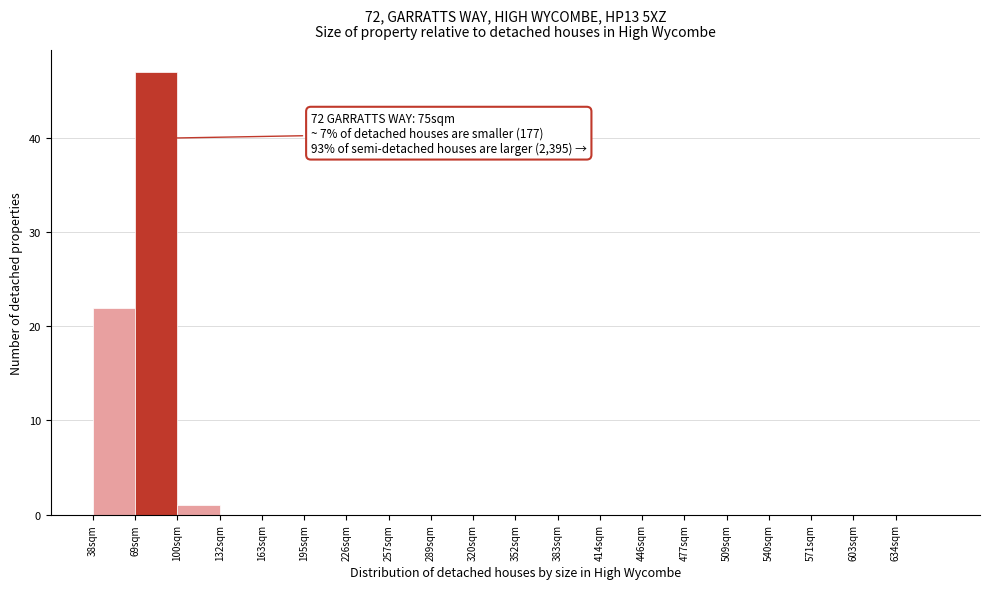

Which range on the x-axis has the tallest bar?

70 to 100